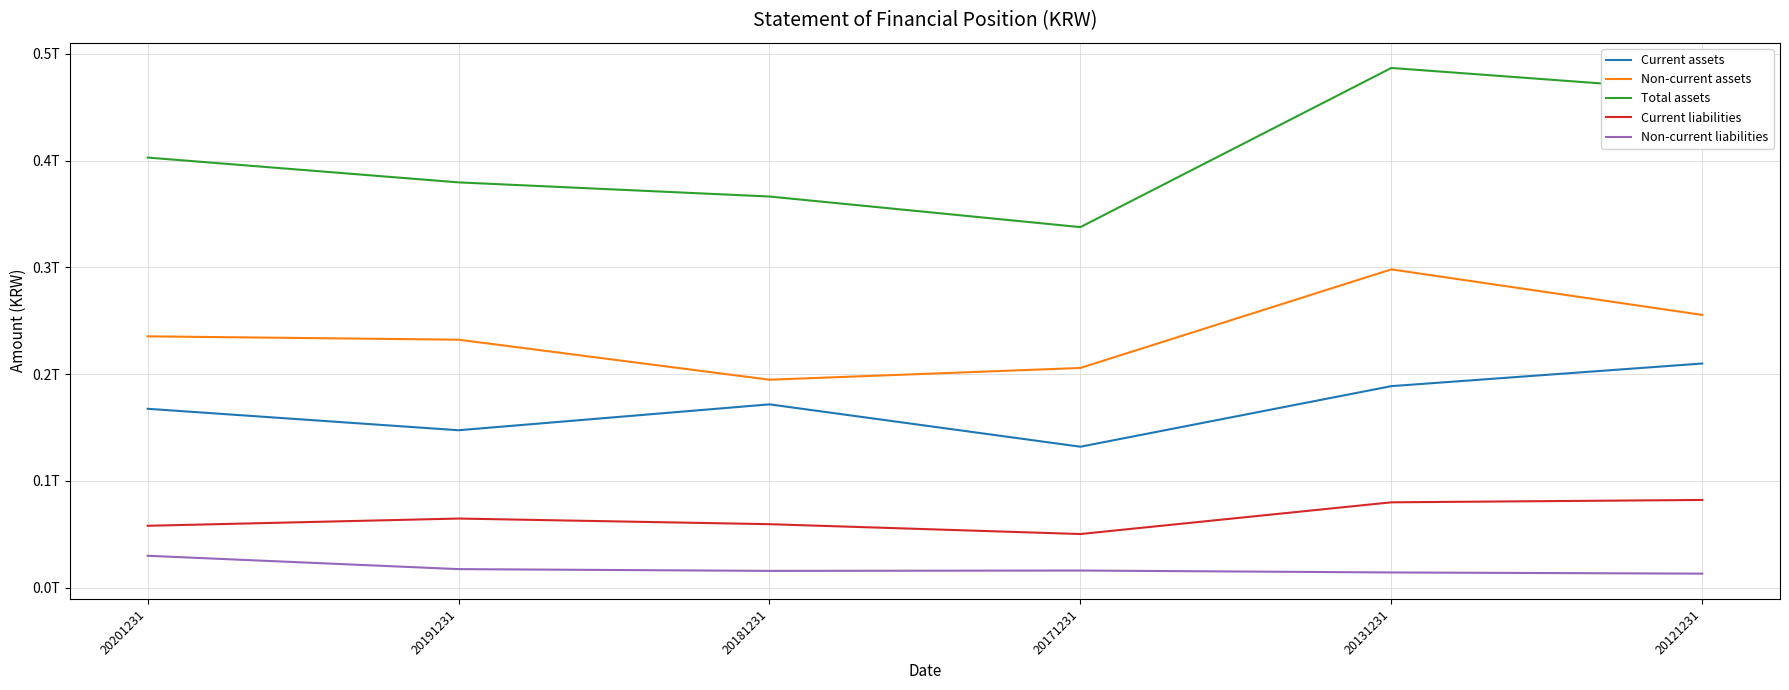

Is this an area chart (filled region under the line)?

No